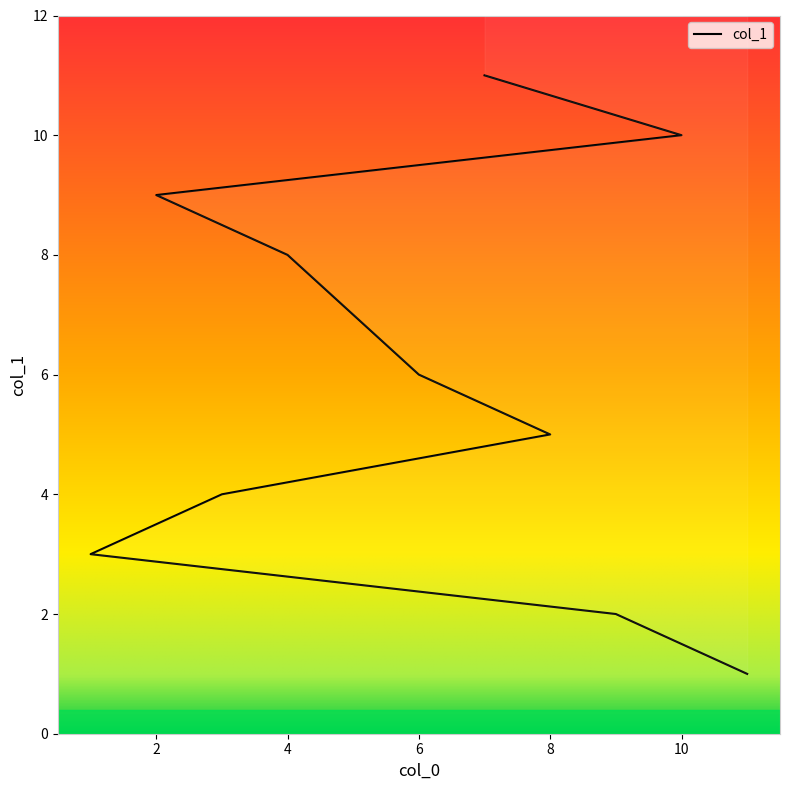

Is it true that the value at 3 is 6?

False